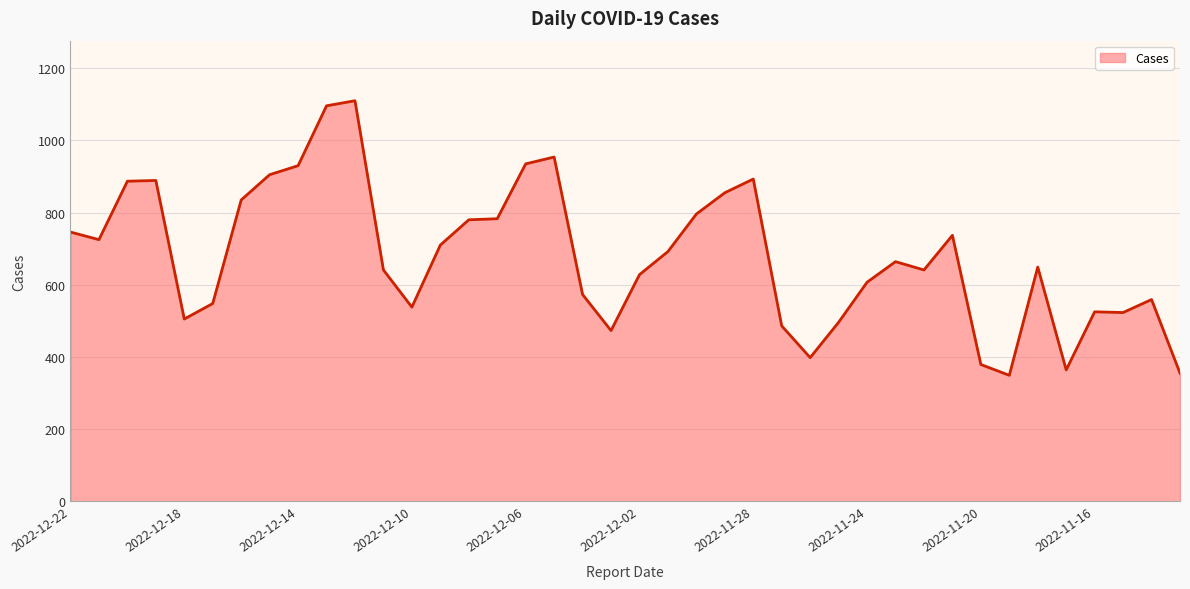

What is the difference between the maximum and minimum values?

761